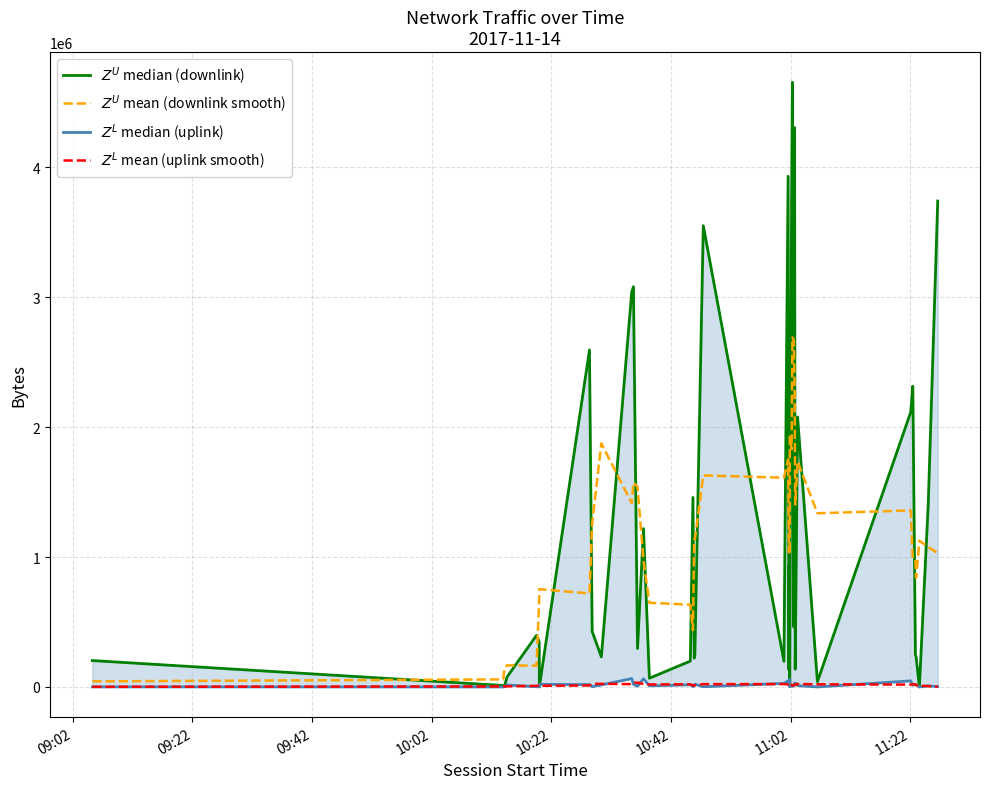

What is the lowest value of the $Z^L$ mean (uplink smooth) series?

948.8